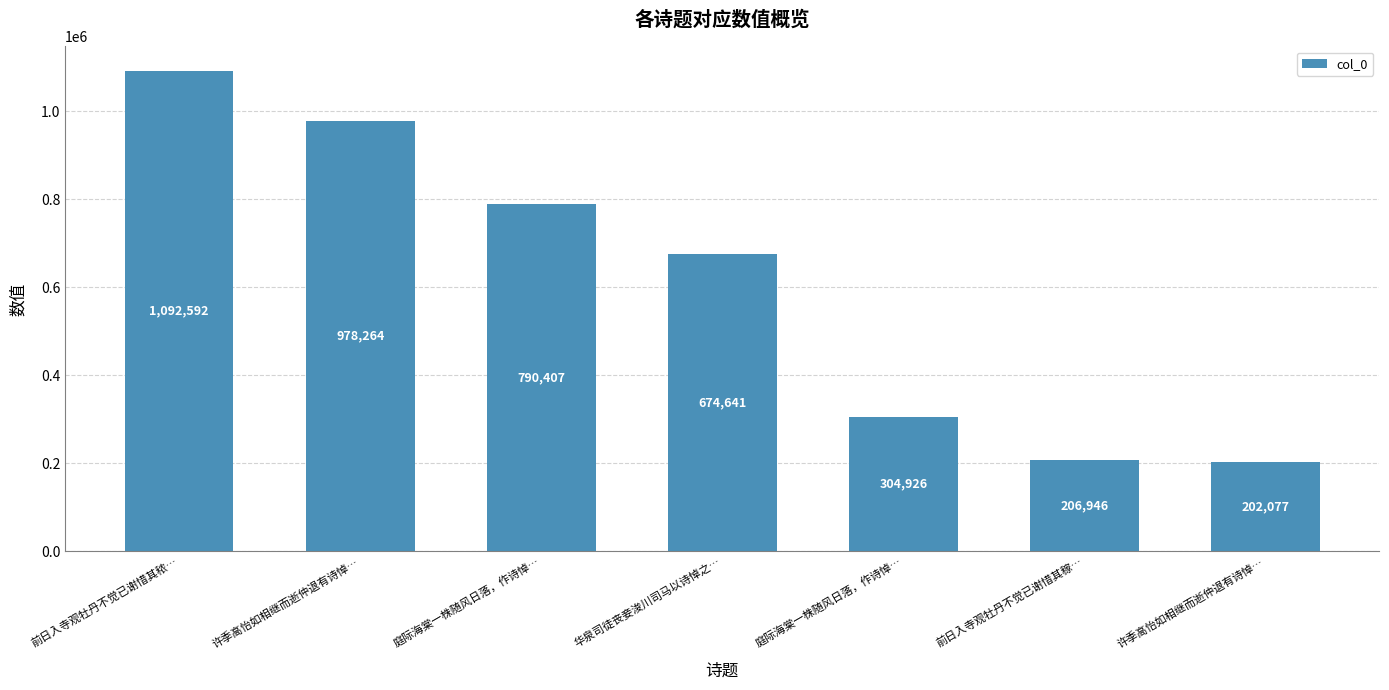

What is the change in value from 许季高怡如相继而逝仲退有诗悼… to 华泉司徒丧妾浚川司马以诗悼之…?

-303623